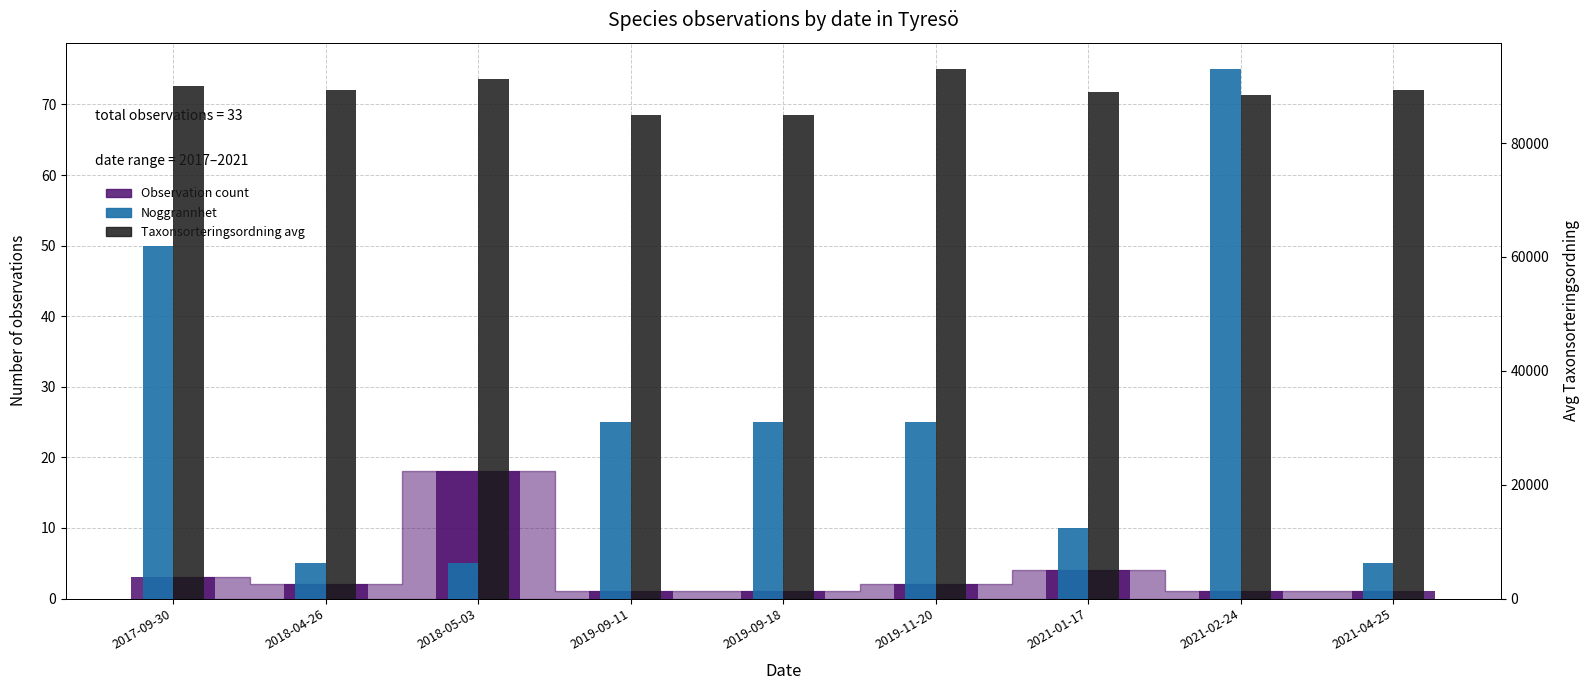

What is the smallest value displayed?

1